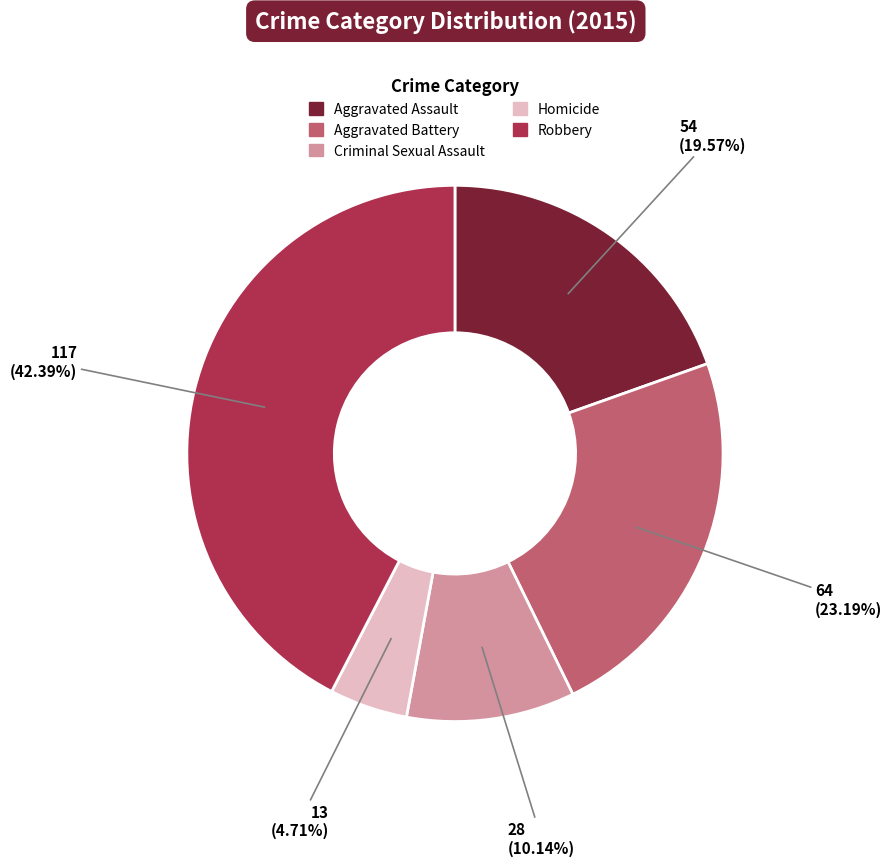

To the nearest percent, what is the combined percentage of Aggravated Battery and Robbery?

66%